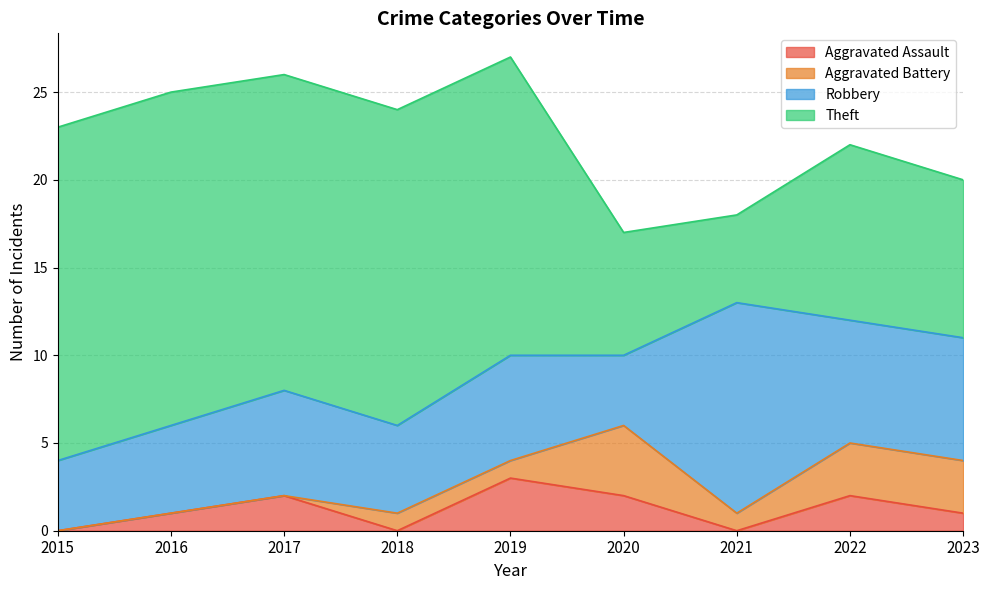

How many series are shown in this chart?

4